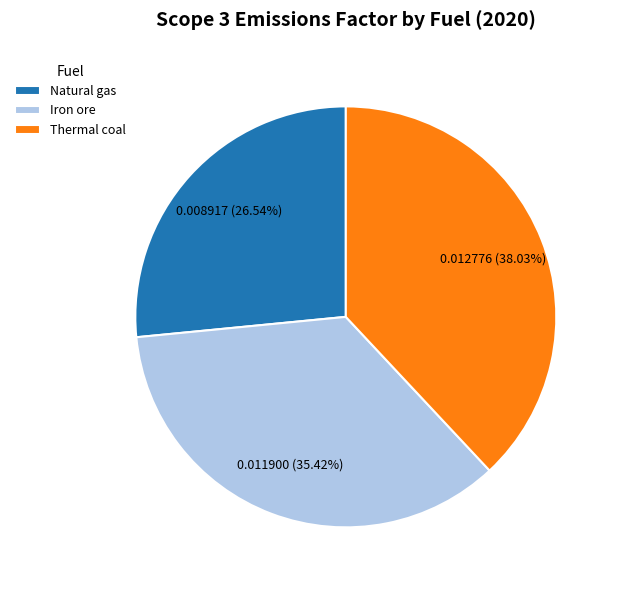

To the nearest percent, what portion does Iron ore represent?

35%